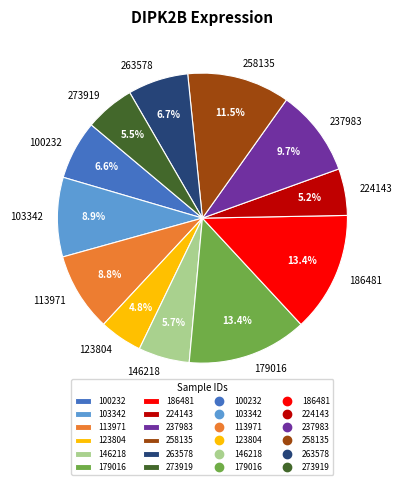

What is the ratio of the value at 113971 to the value at 123804?

1.8